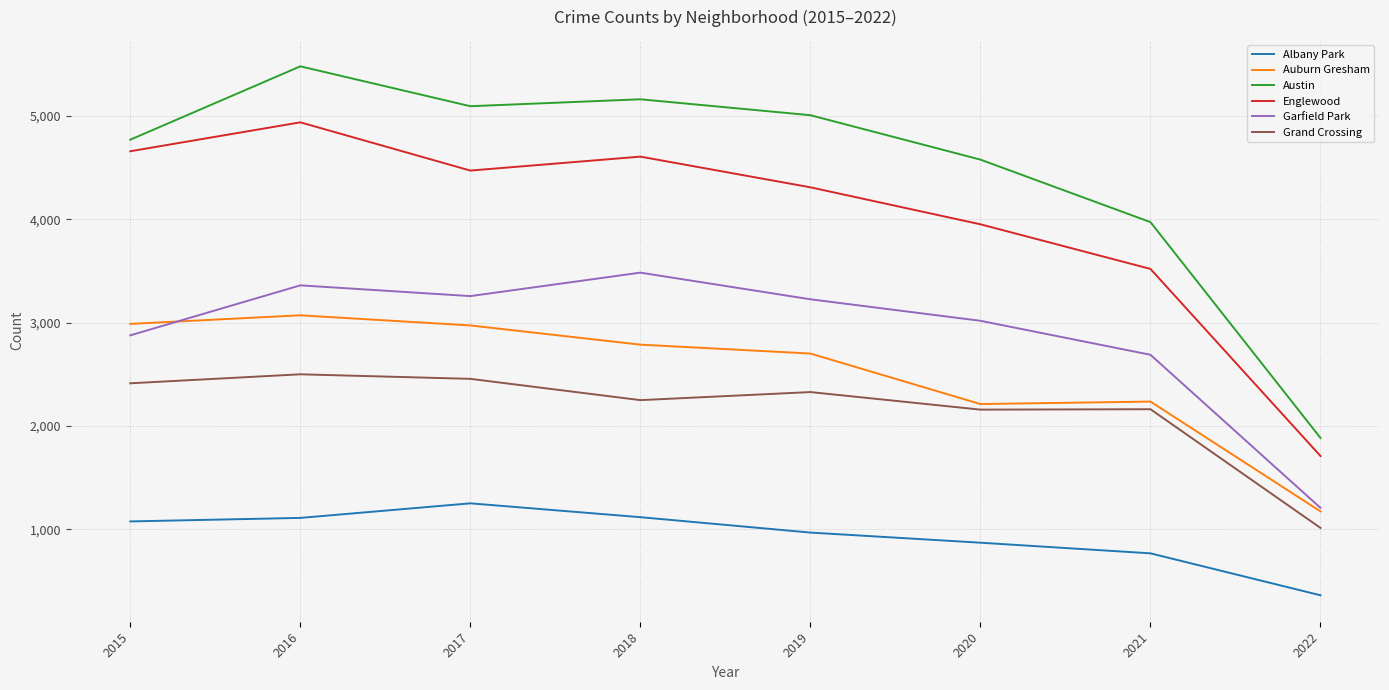

True or false: Albany Park and Grand Crossing cross at least once.

False